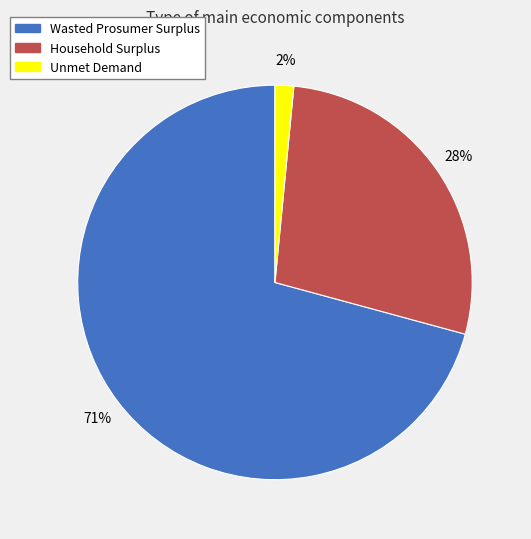

To the nearest percent, what portion does Household Surplus represent?

28%